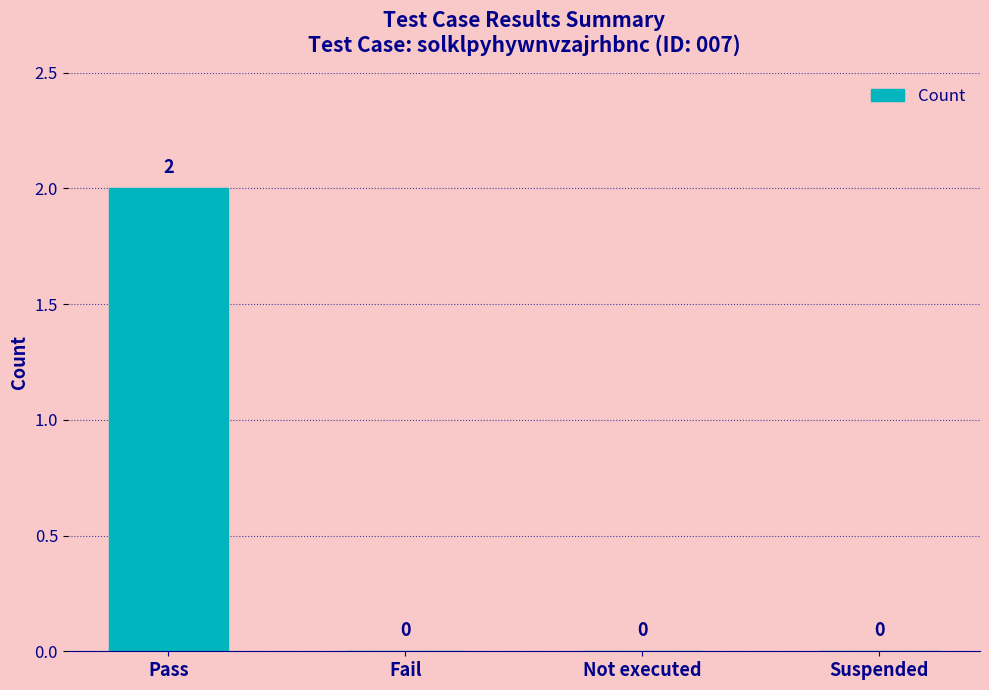

At which category does the chart reach its peak across all series?

Pass